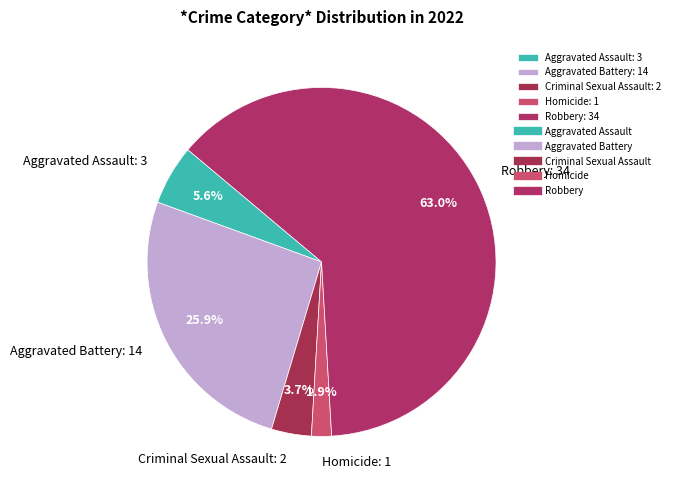

Does Criminal Sexual Assault account for over 50% of the chart?

No